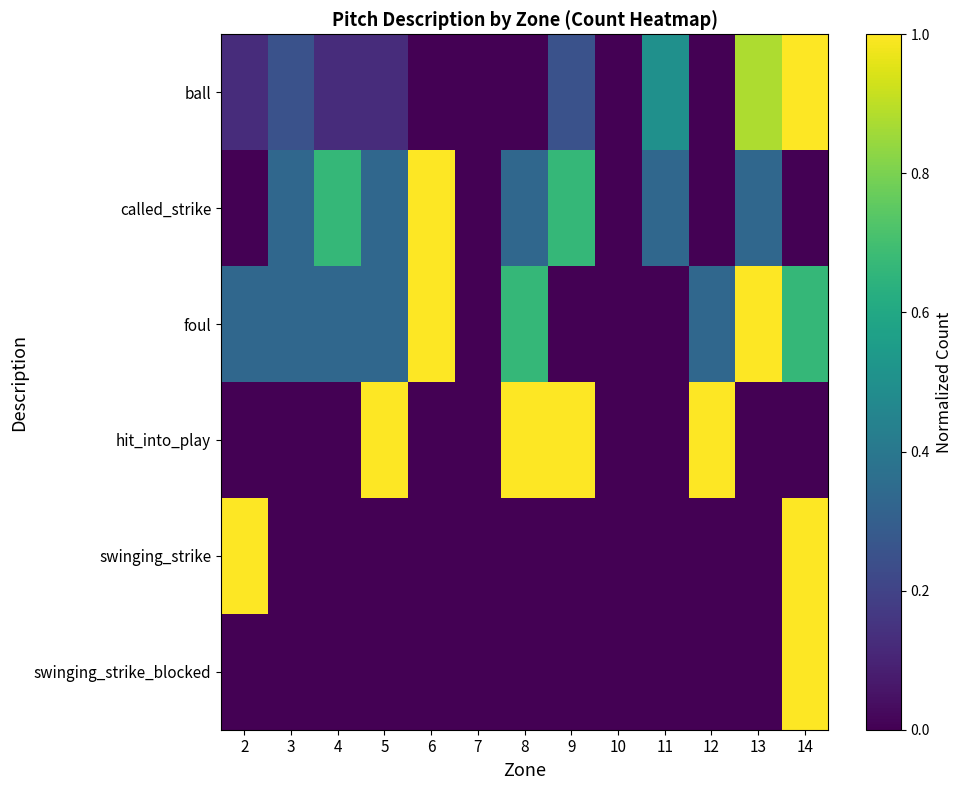

Reading left to right, extract all data points from this chart.

ball: 2=0.1	3=0.2	4=0.1	5=0.1	6=0.0	7=0.0	8=0.0	9=0.2	10=0.0	11=0.5	12=0.0	13=0.9	14=1.0
called_strike: 2=0.0	3=0.3	4=0.7	5=0.3	6=1.0	7=0.0	8=0.3	9=0.7	10=0.0	11=0.3	12=0.0	13=0.3	14=0.0
foul: 2=0.3	3=0.3	4=0.3	5=0.3	6=1.0	7=0.0	8=0.7	9=0.0	10=0.0	11=0.0	12=0.3	13=1.0	14=0.7
hit_into_play: 2=0.0	3=0.0	4=0.0	5=1.0	6=0.0	7=0.0	8=1.0	9=1.0	10=0.0	11=0.0	12=1.0	13=0.0	14=0.0
swinging_strike: 2=1.0	3=0.0	4=0.0	5=0.0	6=0.0	7=0.0	8=0.0	9=0.0	10=0.0	11=0.0	12=0.0	13=0.0	14=1.0
swinging_strike_blocked: 2=0.0	3=0.0	4=0.0	5=0.0	6=0.0	7=0.0	8=0.0	9=0.0	10=0.0	11=0.0	12=0.0	13=0.0	14=1.0